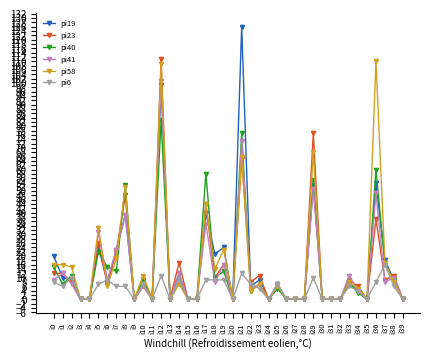

Where is the first local maximum for pi41?

i1